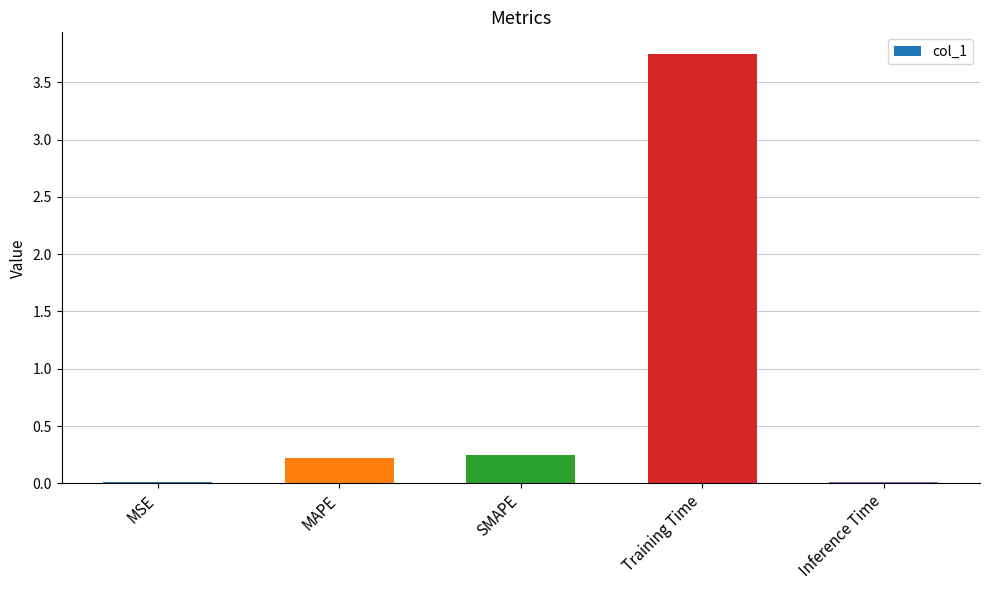

Which has a higher value, Inference Time or Training Time?

Training Time